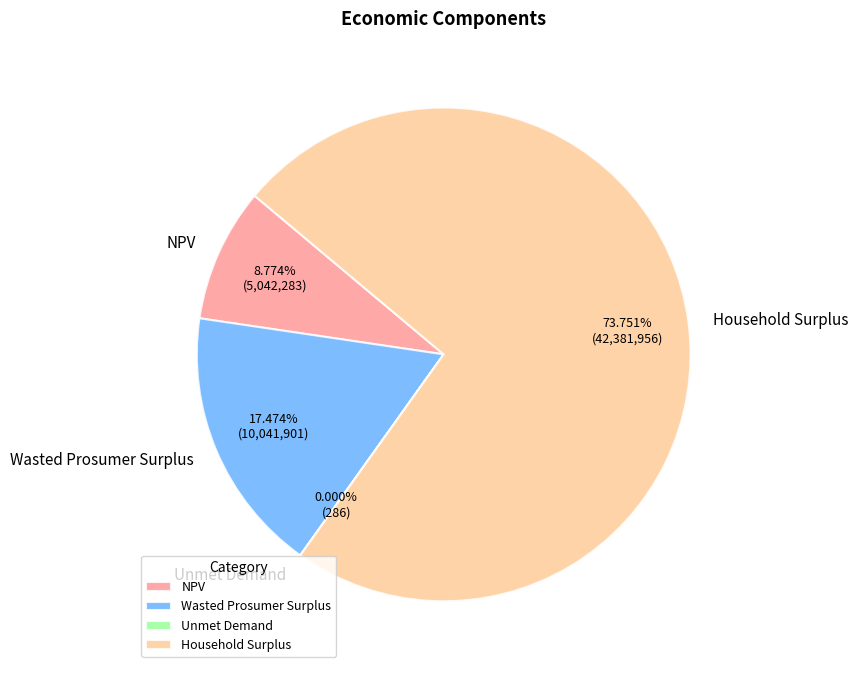

Is the sum of Household Surplus and Wasted Prosumer Surplus greater than half?

Yes